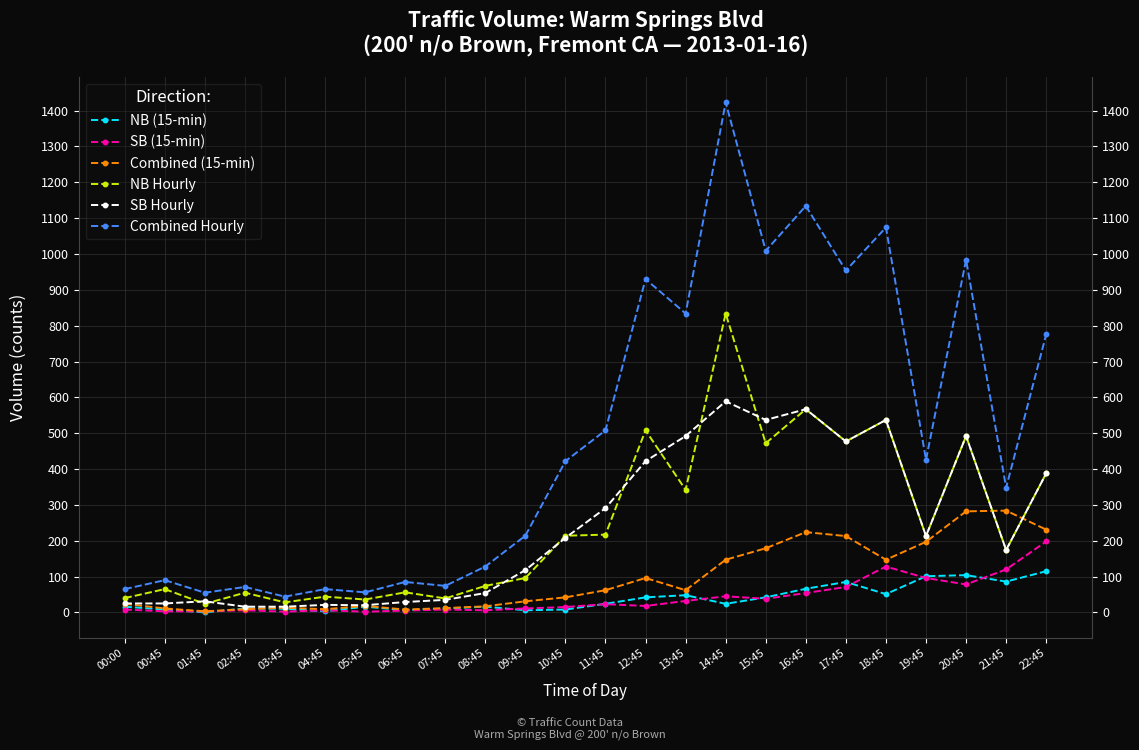

How many values in the Combined Hourly series are below 422?

12